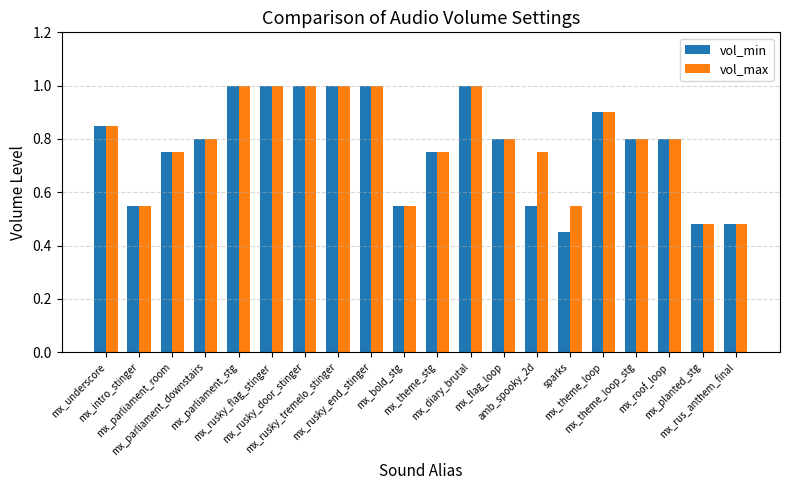

The vol_max series shows 0.8 at mx_intro_stinger. True or false?

False